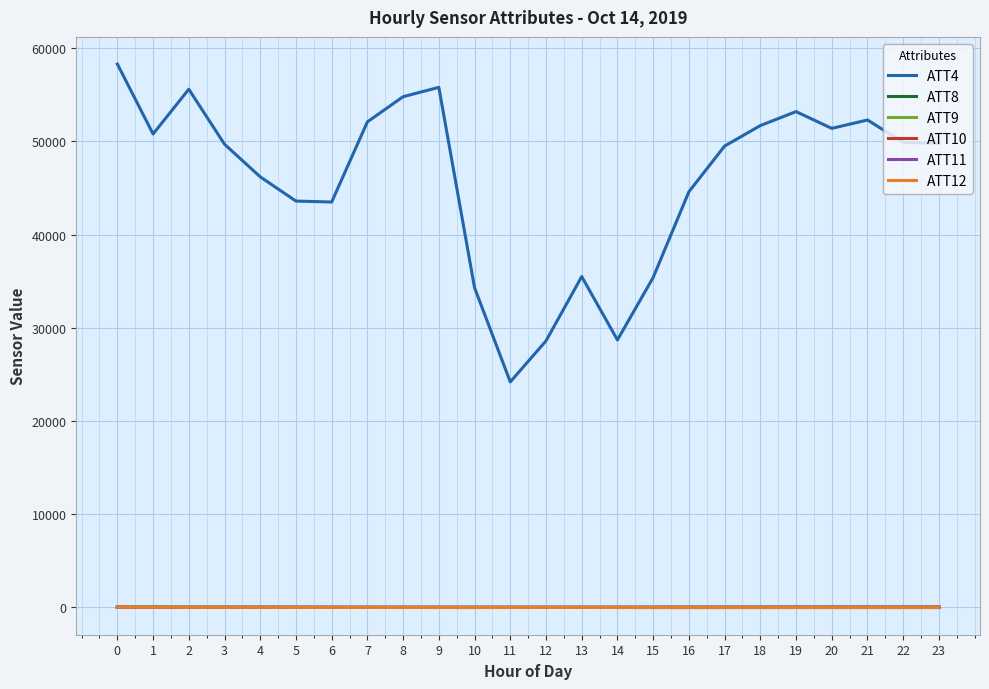

The value of ATT4 at 16 is 22563.9. True or false?

False